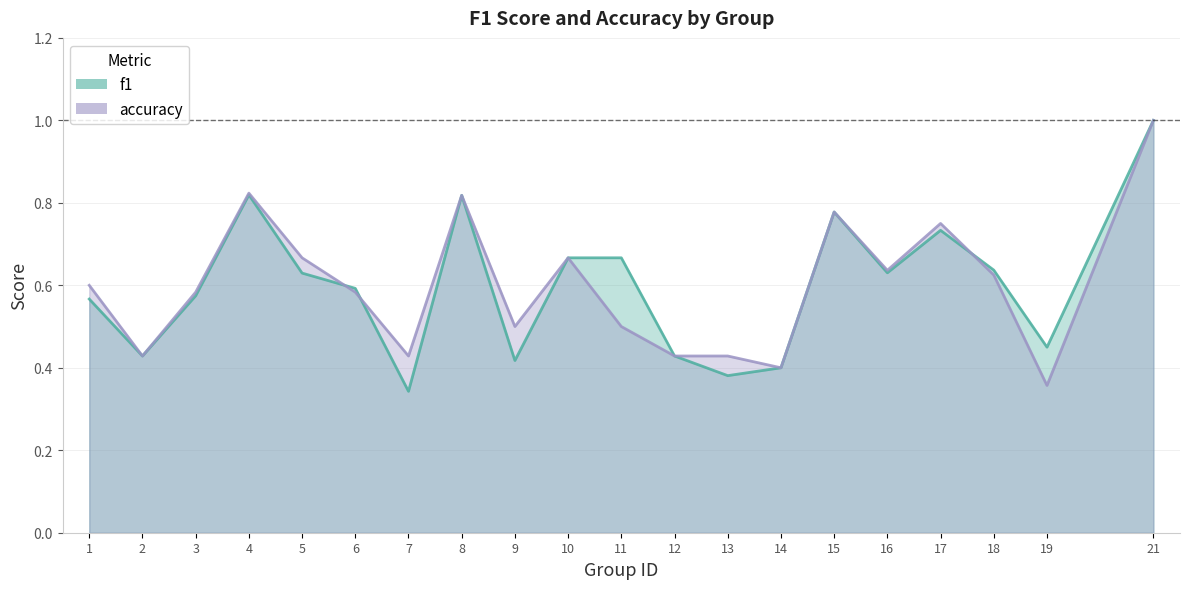

Rank the series at 14 from lowest to highest value.

f1, accuracy